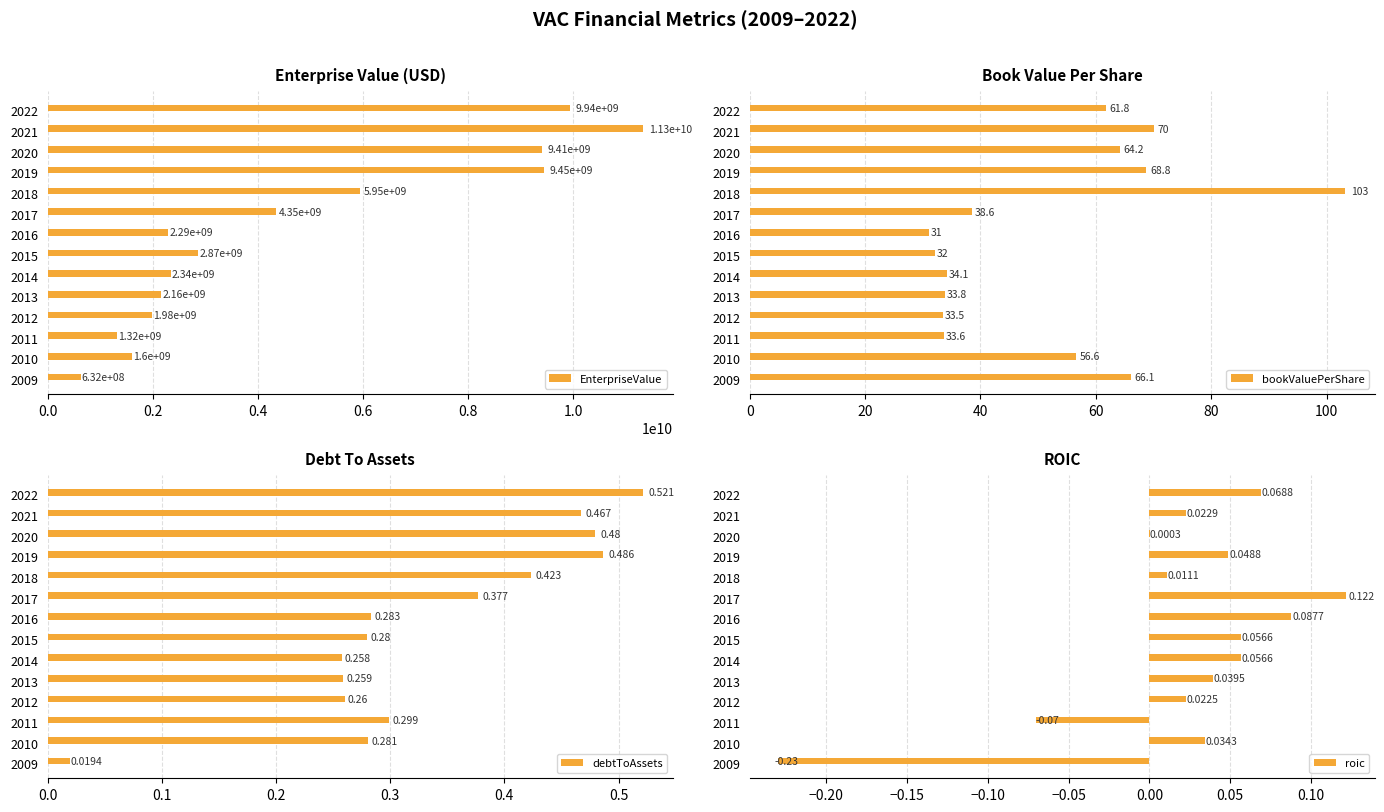

The EnterpriseValue series shows 4350345000.0 at 2017. True or false?

True